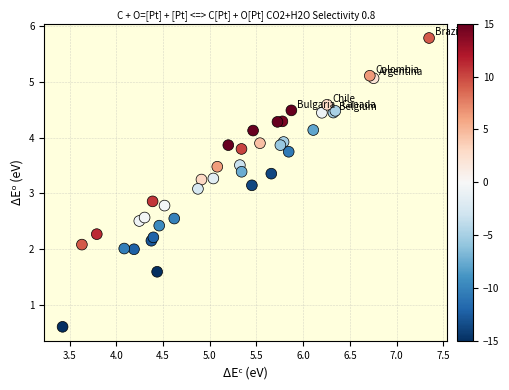

What Y value in the scatter plot is closest to 3?

3.1